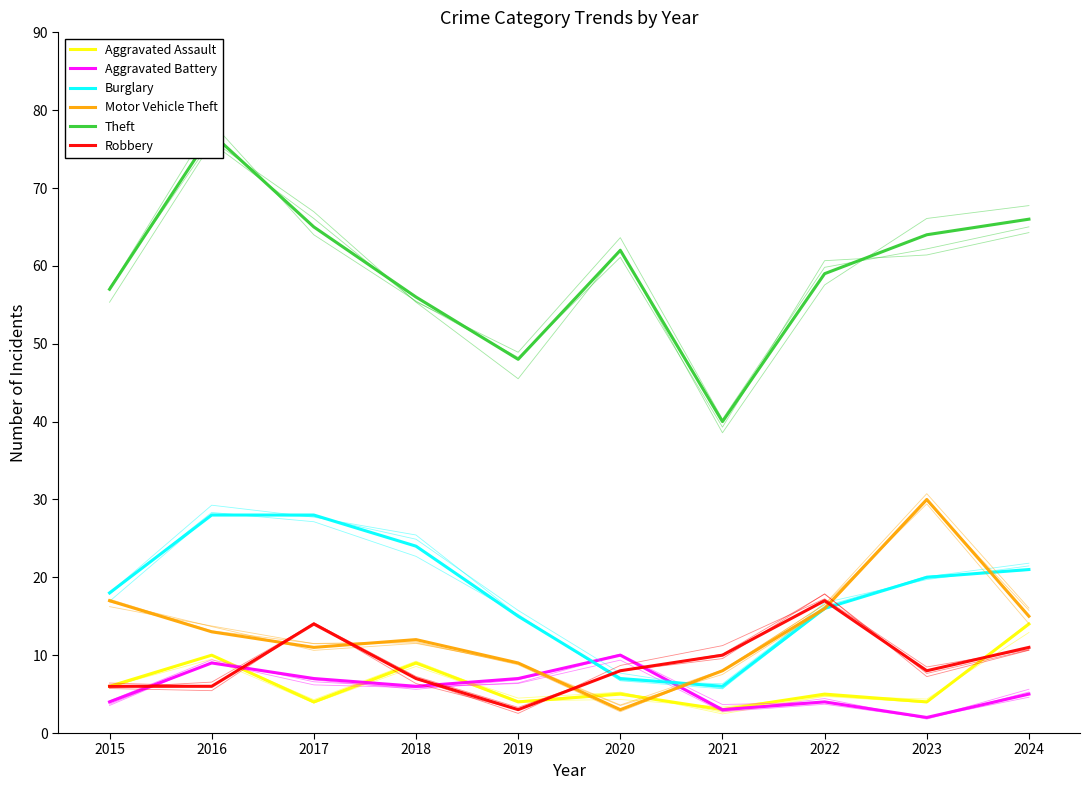

What is the spread (max minus min) of values at 2017?

61